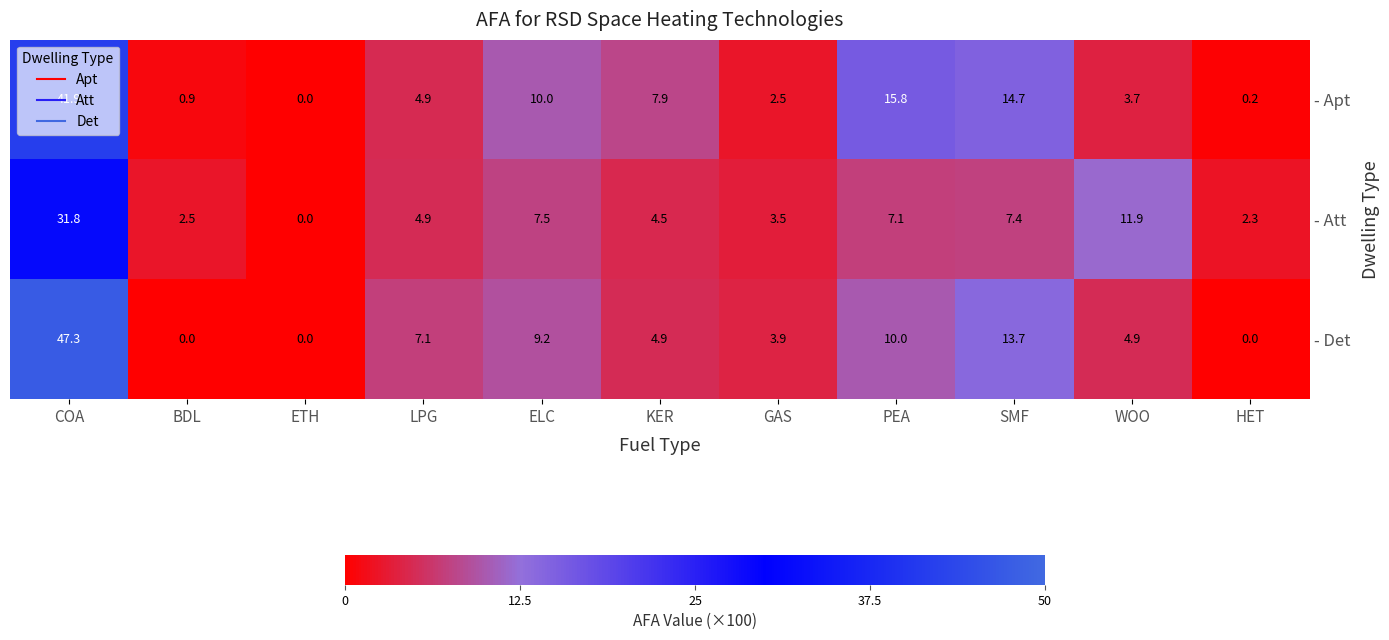

What is the total value across all series at WOO?

20.5